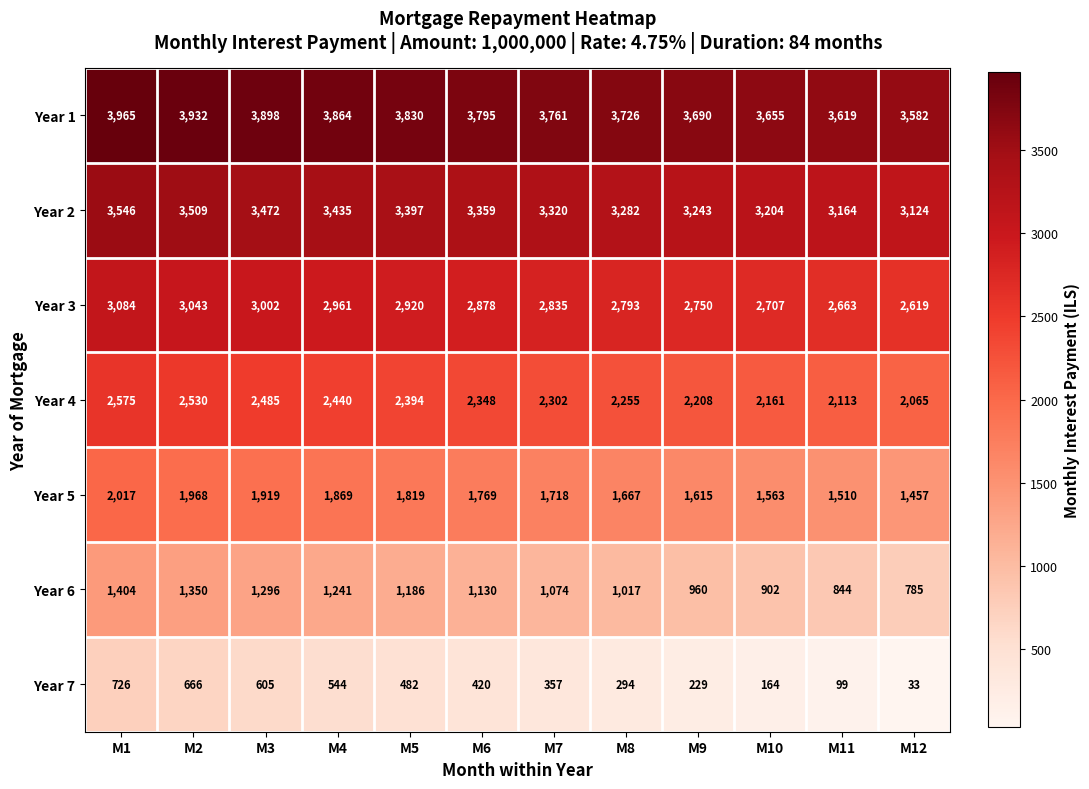

The Year 6 series shows 1130 at M6. True or false?

True